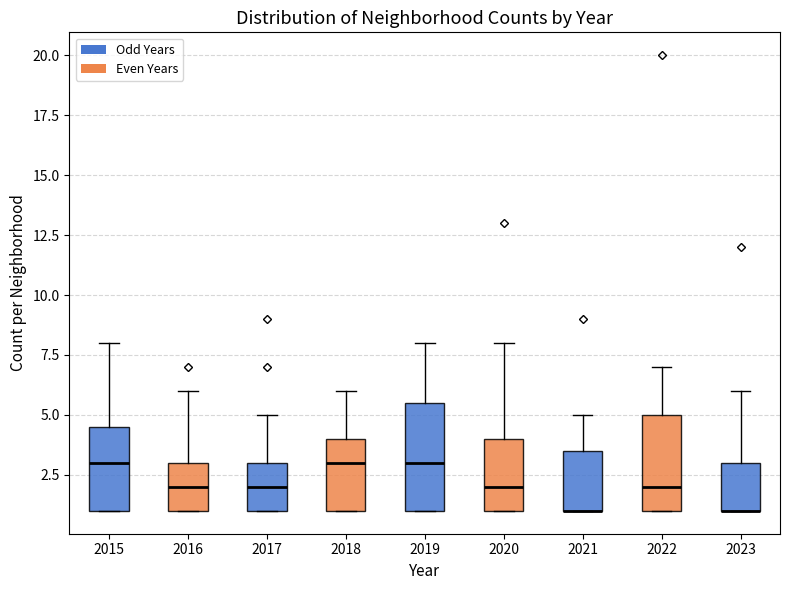

Reading left to right, transcribe this box plot: for each box, give where its median line is, the range the box spans, and where its two whiskers end, as read against the y-axis. The values are not printed on the chart, so give them approximately, as read against the axis.

2015: median 3.0, box 1.0 to 4.5, whiskers 1.0 to 8.0
2016: median 2.0, box 1.0 to 3.0, whiskers 1.0 to 6.0
2017: median 2.0, box 1.0 to 3.0, whiskers 1.0 to 5.0
2018: median 3.0, box 1.0 to 4.0, whiskers 1.0 to 6.0
2019: median 3.0, box 1.0 to 5.5, whiskers 1.0 to 8.0
2020: median 2.0, box 1.0 to 4.0, whiskers 1.0 to 8.0
2021: median 1.0 (drawn on the box's lower edge), box 1.0 to 3.5, whiskers 1.0 to 5.0
2022: median 2.0, box 1.0 to 5.0, whiskers 1.0 to 7.0
2023: median 1.0 (drawn on the box's lower edge), box 1.0 to 3.0, whiskers 1.0 to 6.0